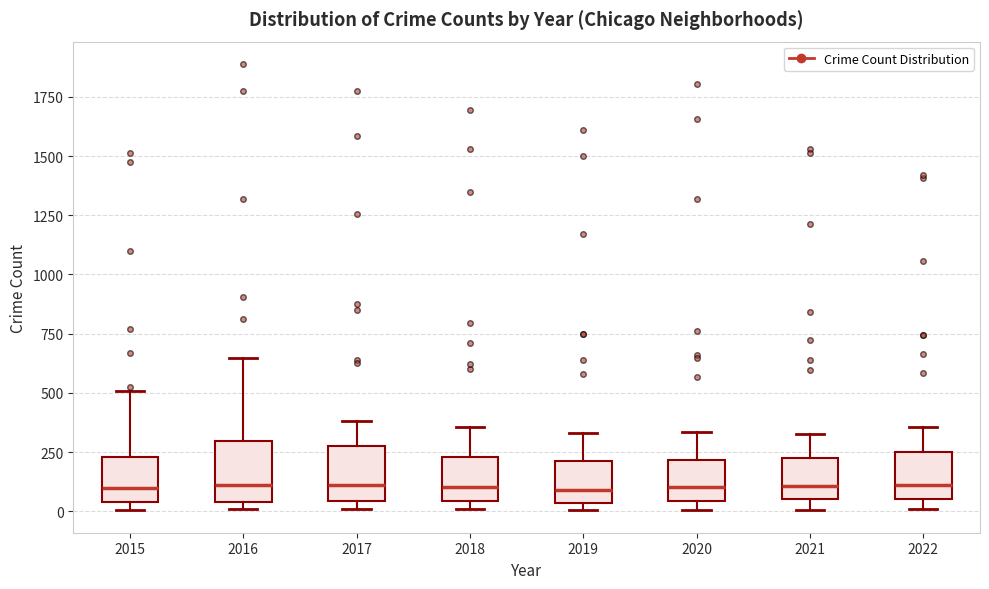

Reading left to right, read every box against the y-axis: the position of its median line, the range the box covers, and the ends of its whiskers. The values are not printed on the chart, so give them approximately, as read against the axis.

2015: median 100, box 50 to 250, whiskers 0 to 500
2016: median 100, box 50 to 300, whiskers 0 to 650
2017: median 100, box 50 to 250, whiskers 0 to 400
2018: median 100, box 50 to 250, whiskers 0 to 350
2019: median 100, box 50 to 200, whiskers 0 to 350
2020: median 100, box 50 to 200, whiskers 0 to 350
2021: median 100, box 50 to 250, whiskers 0 to 350
2022: median 100, box 50 to 250, whiskers 0 to 350